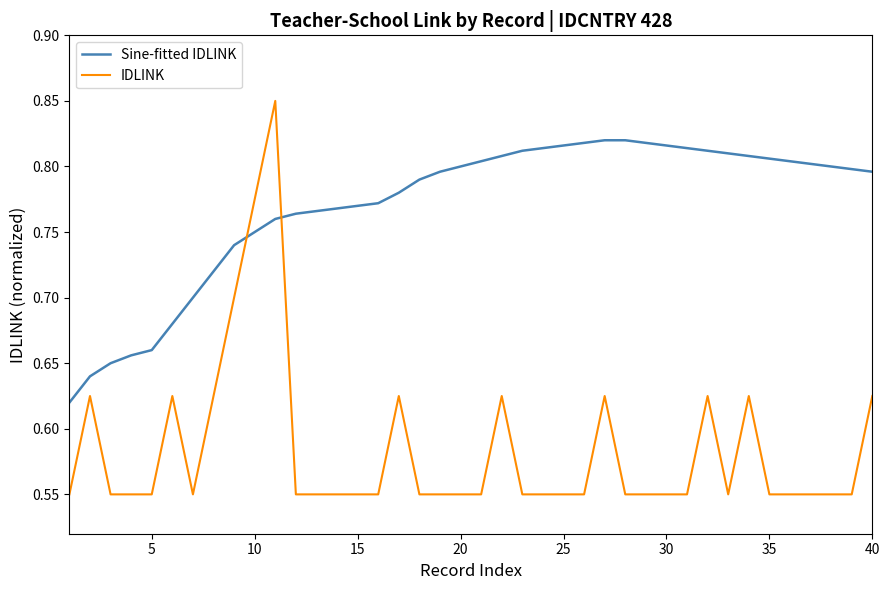

Which series ends up on top after the final intersection of IDLINK and Sine-fitted IDLINK?

Sine-fitted IDLINK